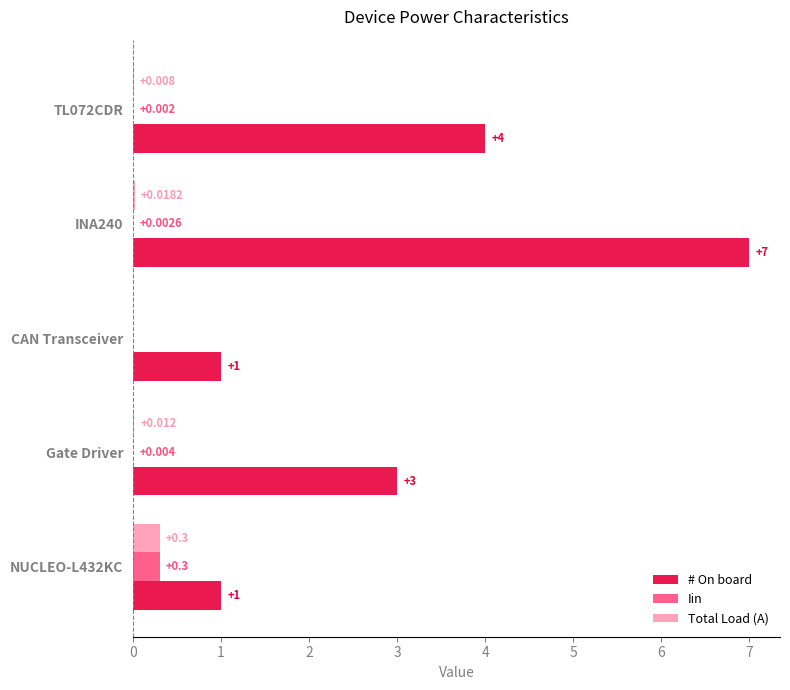

What is the maximum value shown in the chart?

7.0